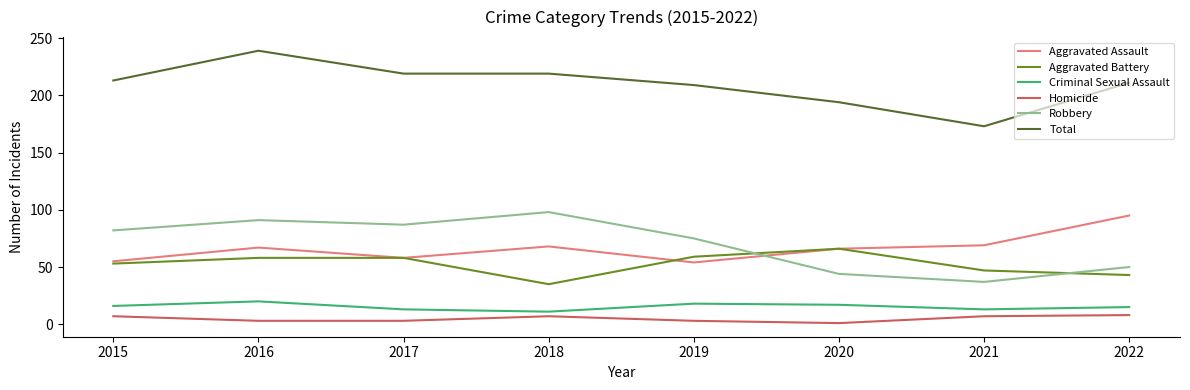

What is the difference between the highest and lowest values at 2016?

236